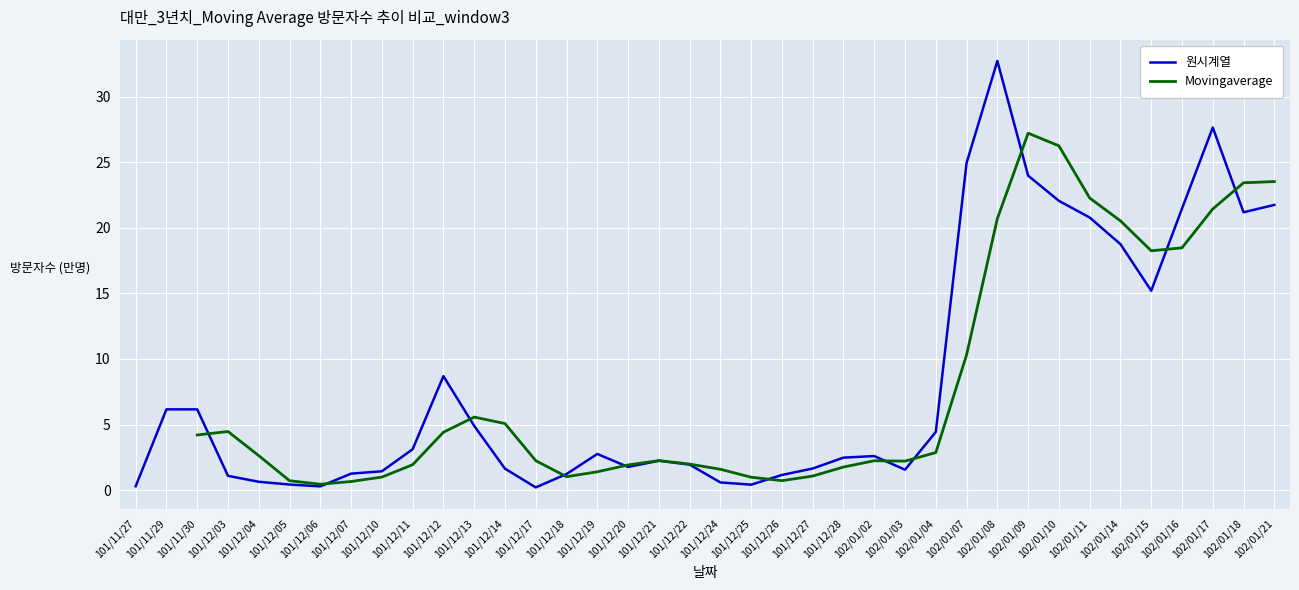

How many Movingaverage values are between 1 and 18?

20